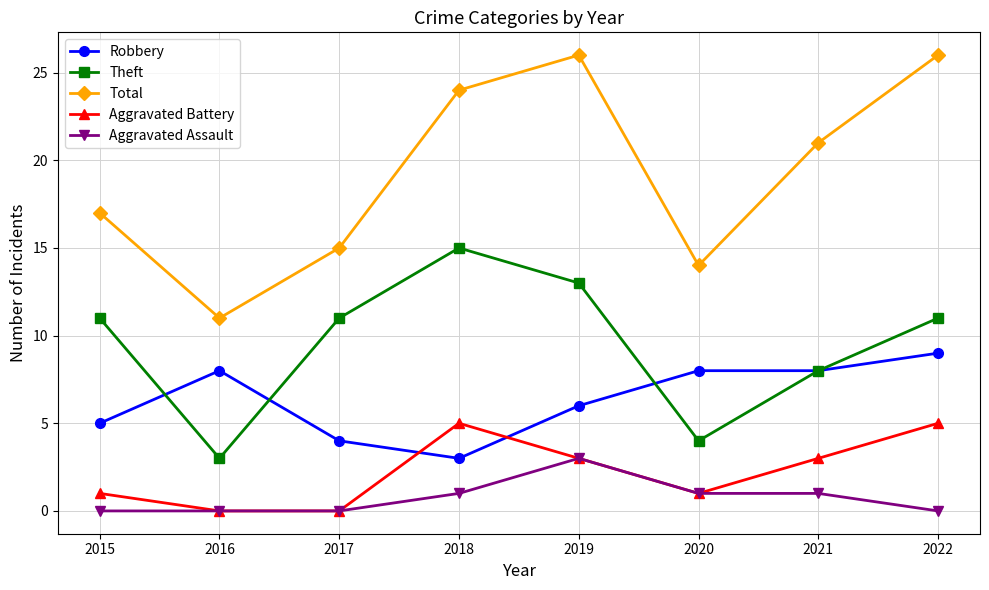

What value does the Aggravated Assault series have at 2020?

1